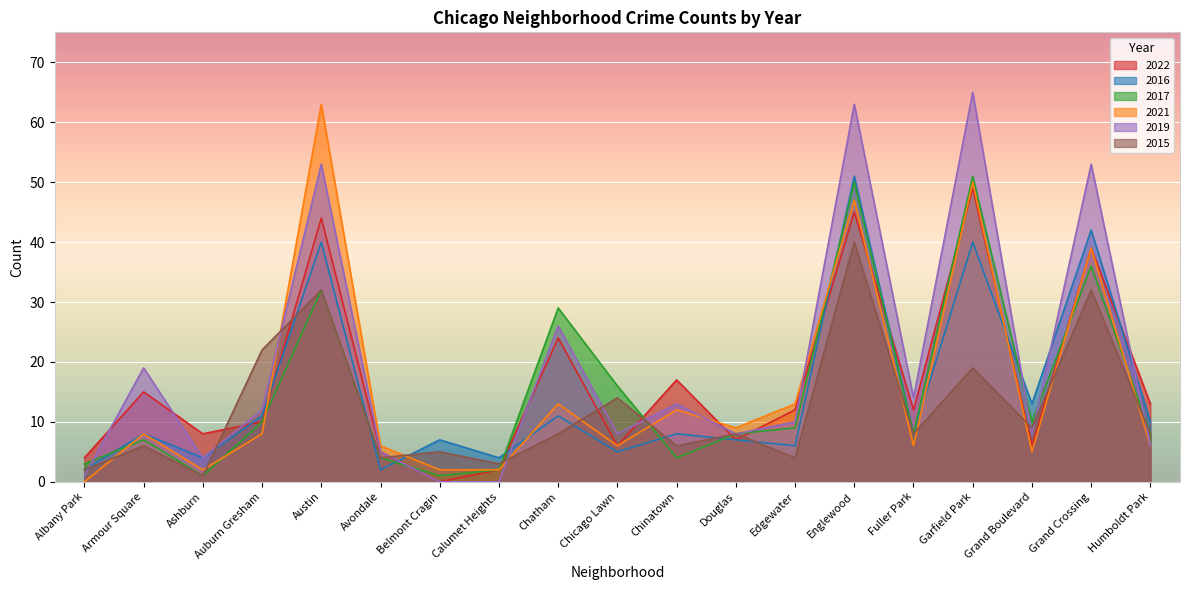

What is the total value across all series at Albany Park?

12